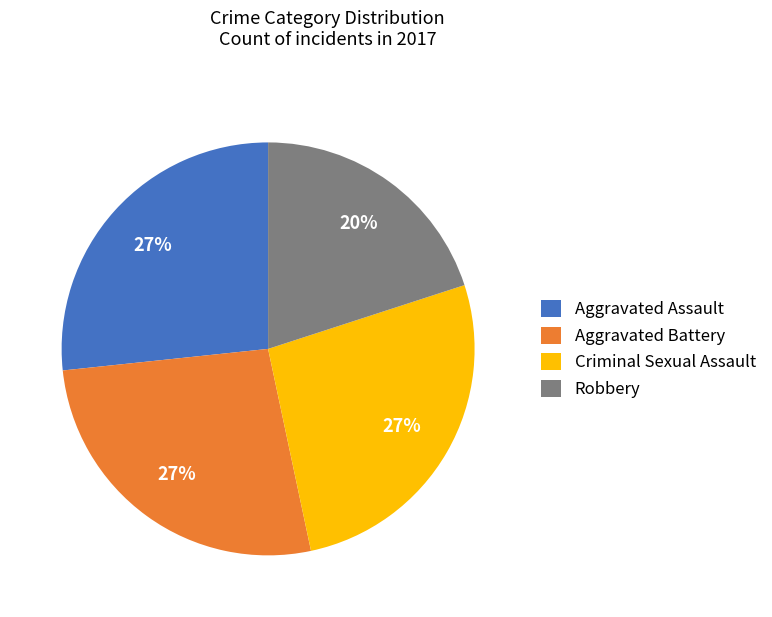

To the nearest percent, what percentage of the pie is Aggravated Battery?

27%